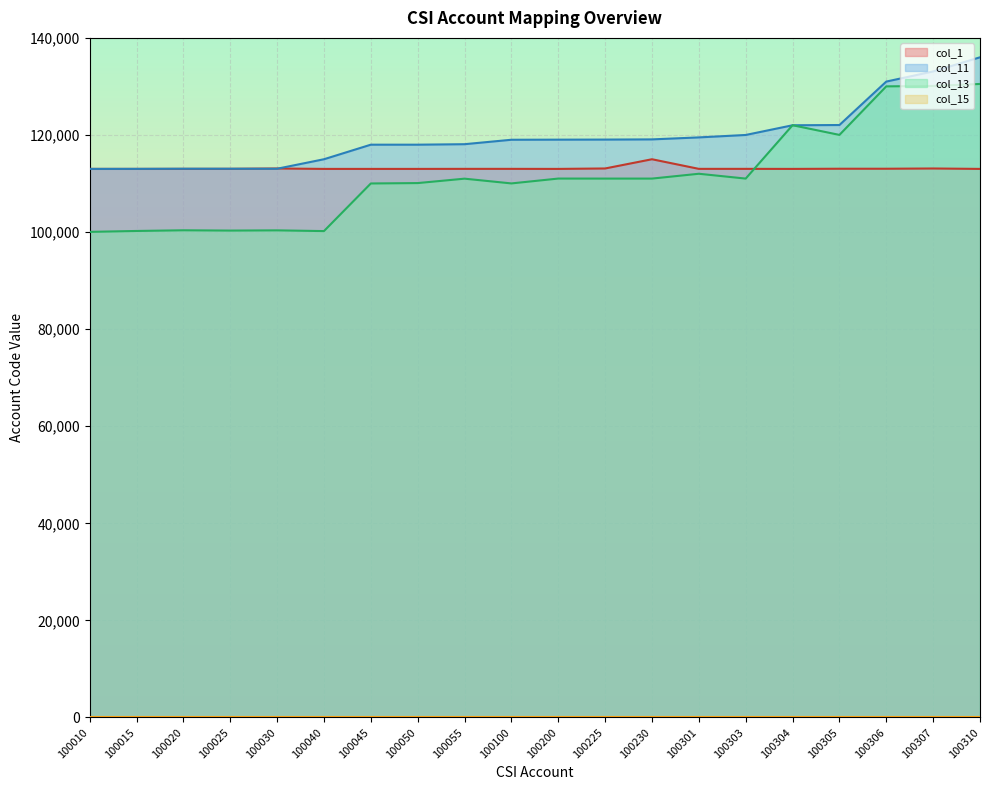

How many categories are shown in the chart?

20